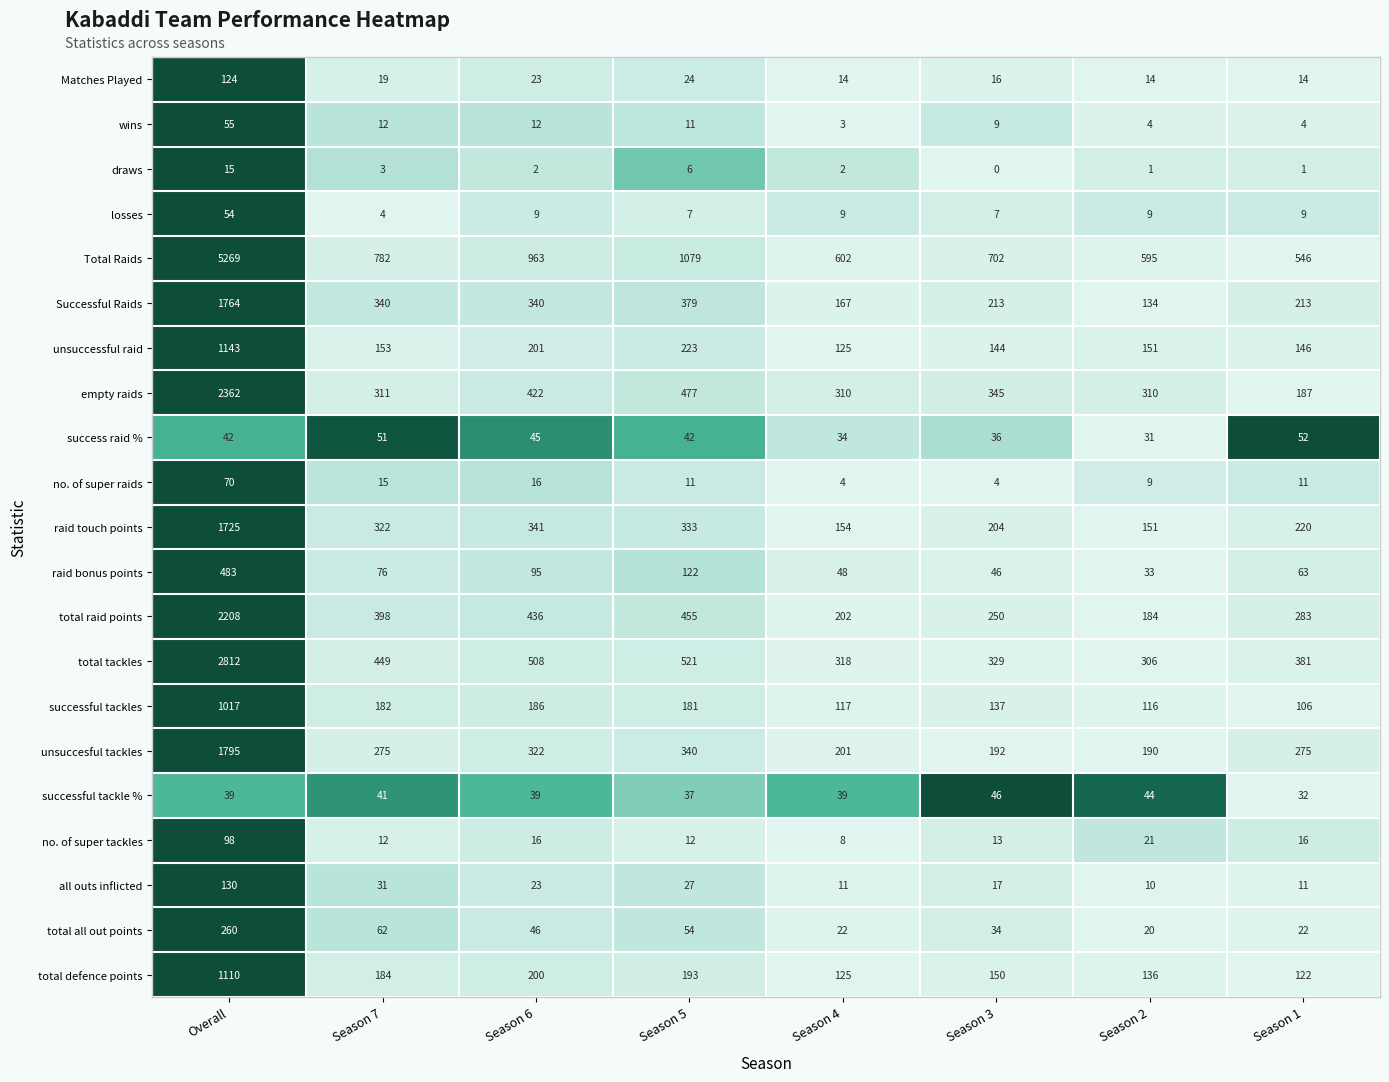

What value does the successful tackle % series have at Season 6, to the nearest 10?

40